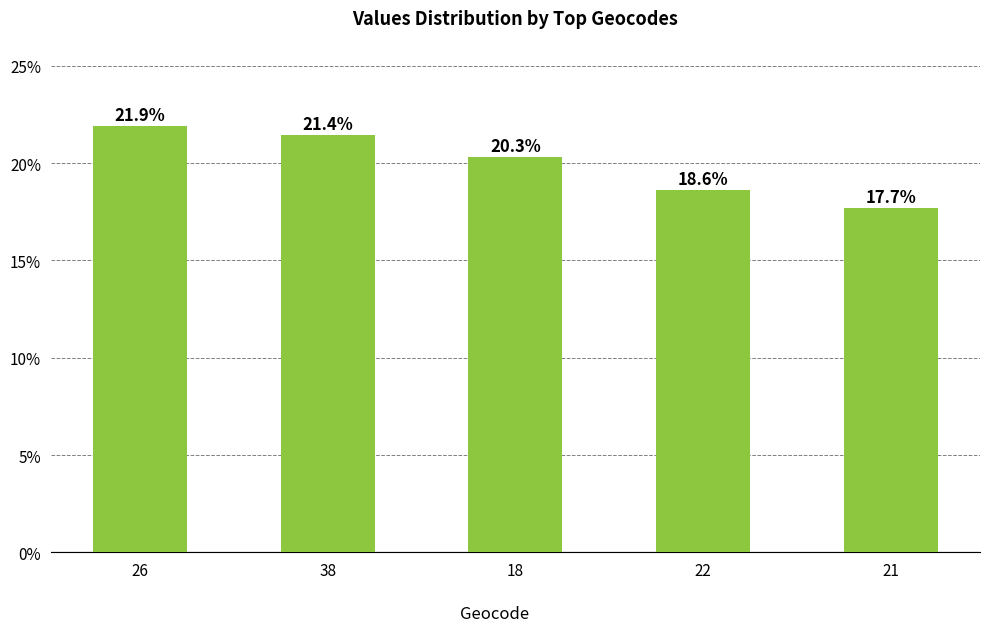

What is the change in value from 26 to 22?

-3.3